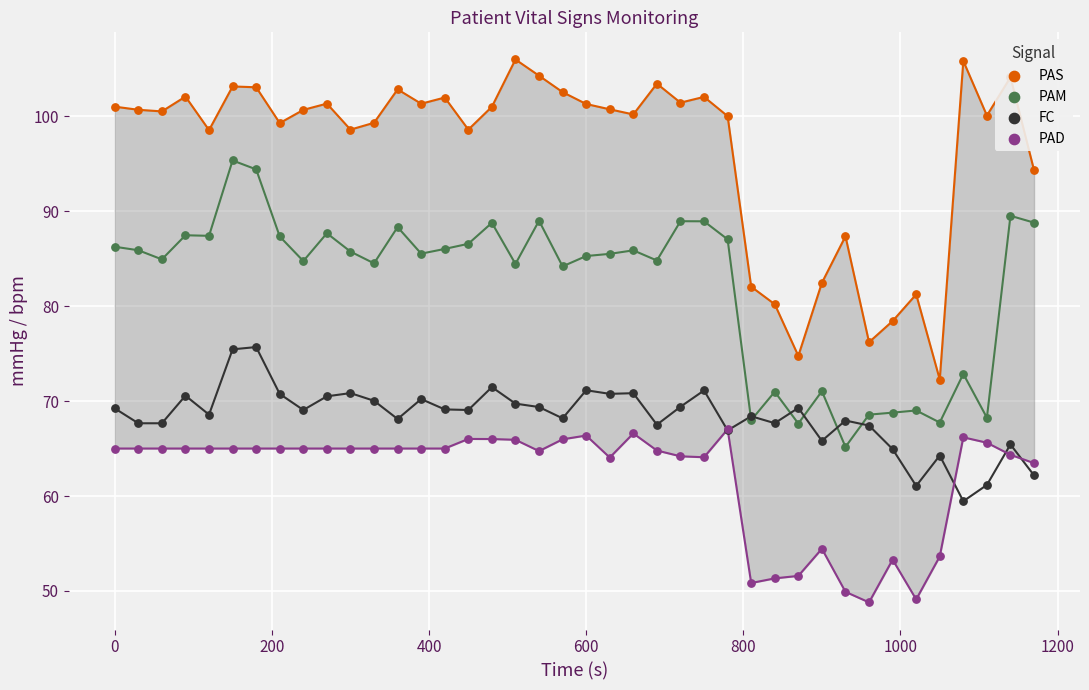

Which series contains the lowest Y value?

PAD